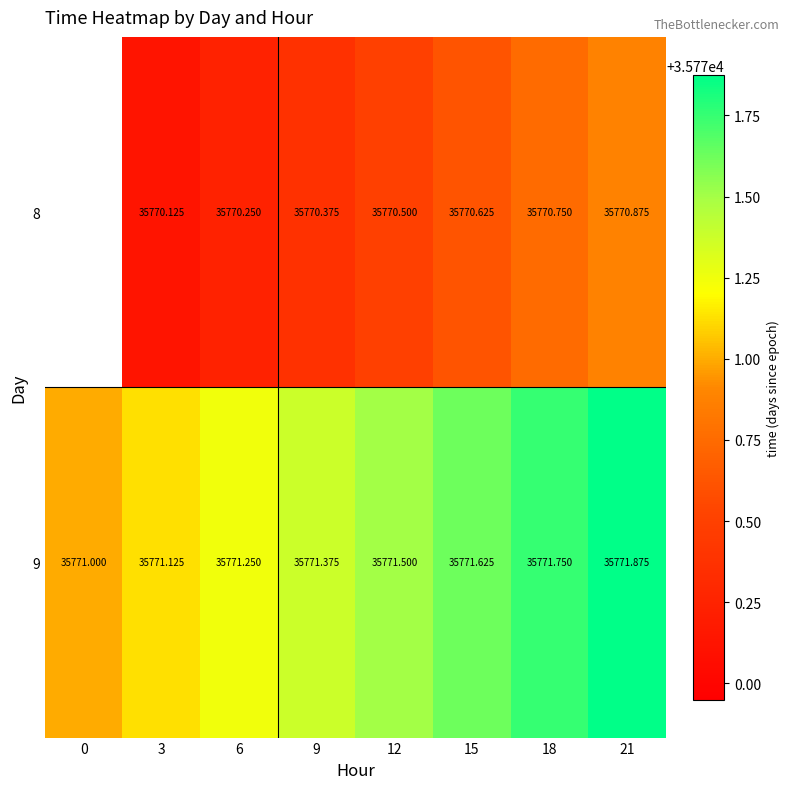

Is the value of 8 at 9 greater than the value of 9 at 0?

No